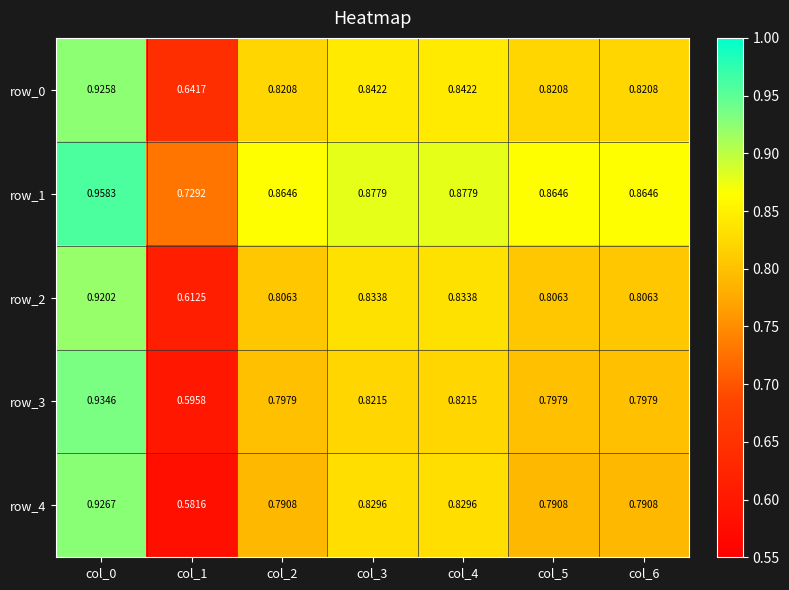

Rank the series at col_6 from highest to lowest value.

row_1, row_0, row_2, row_3, row_4